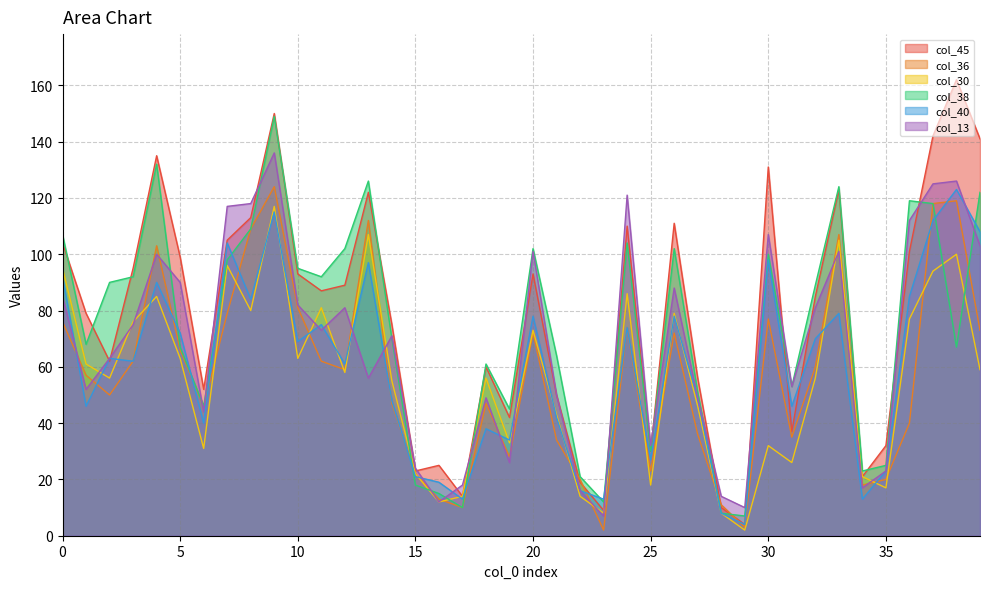

At 36, list the series in order from largest to smallest.

col_38, col_13, col_45, col_40, col_30, col_36